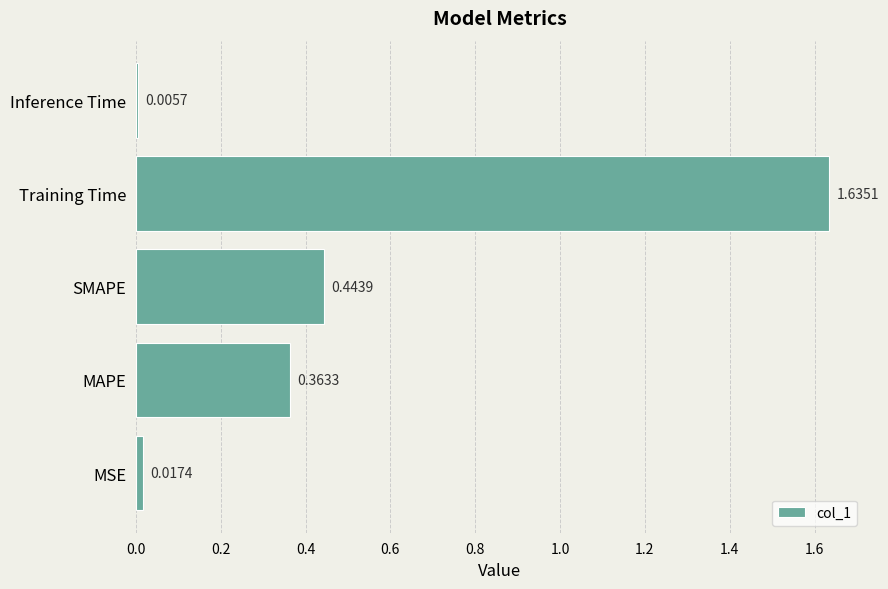

Are the bars horizontal?

Yes